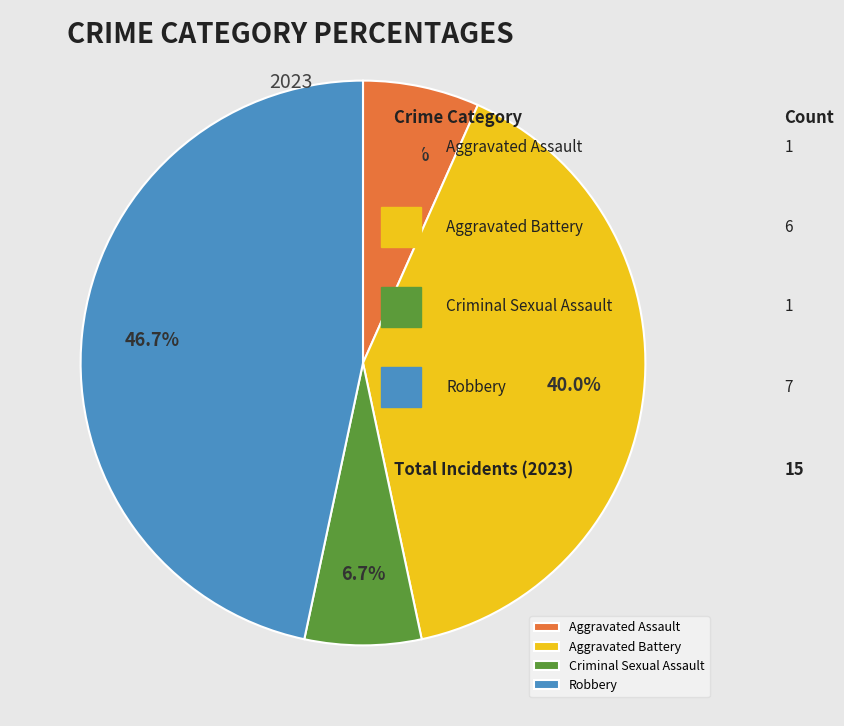

Between Robbery and Criminal Sexual Assault, which is larger?

Robbery